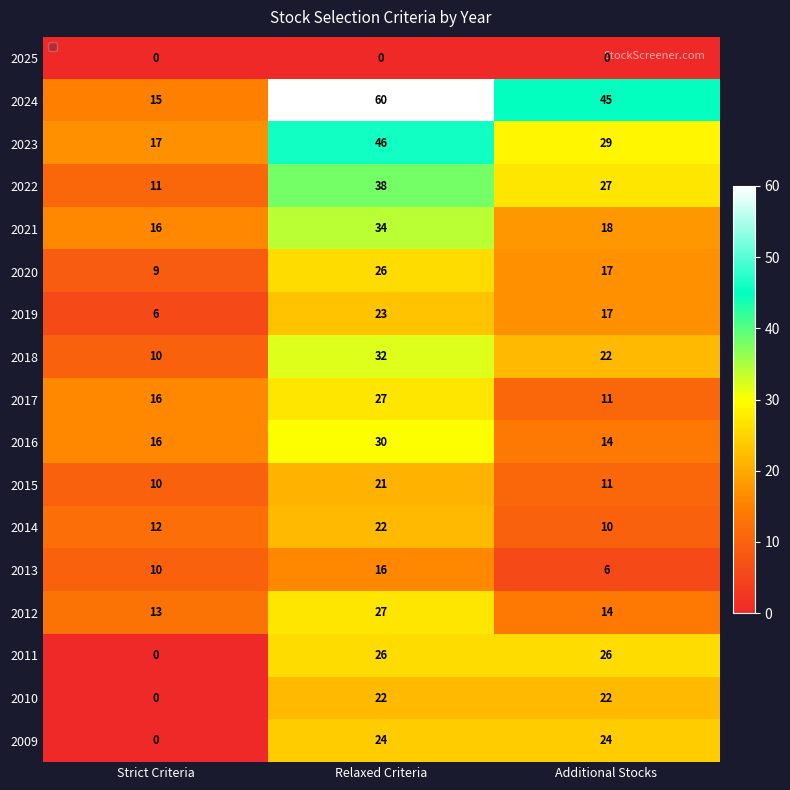

Rank the categories by 2011 value from lowest to highest.

Strict Criteria, Relaxed Criteria, Additional Stocks